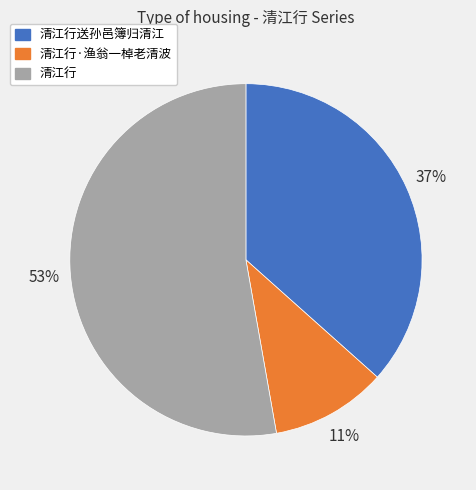

Combined, do 清江行·渔翁一棹老清波 and 清江行送孙邑簿归清江 account for over 50%?

No